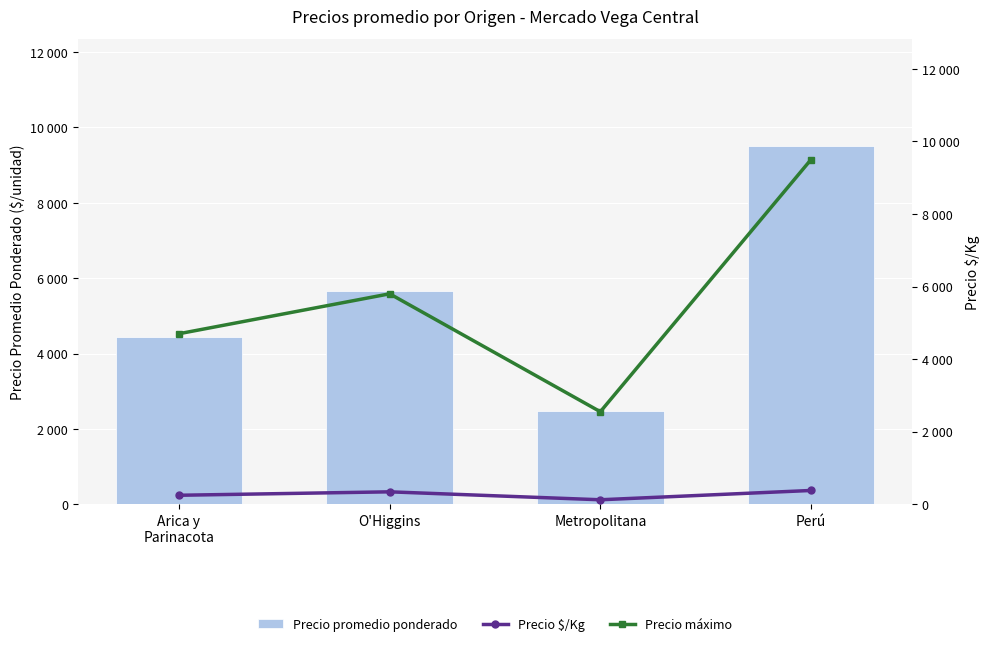

What is the minimum value for Precio máximo?

2550.0